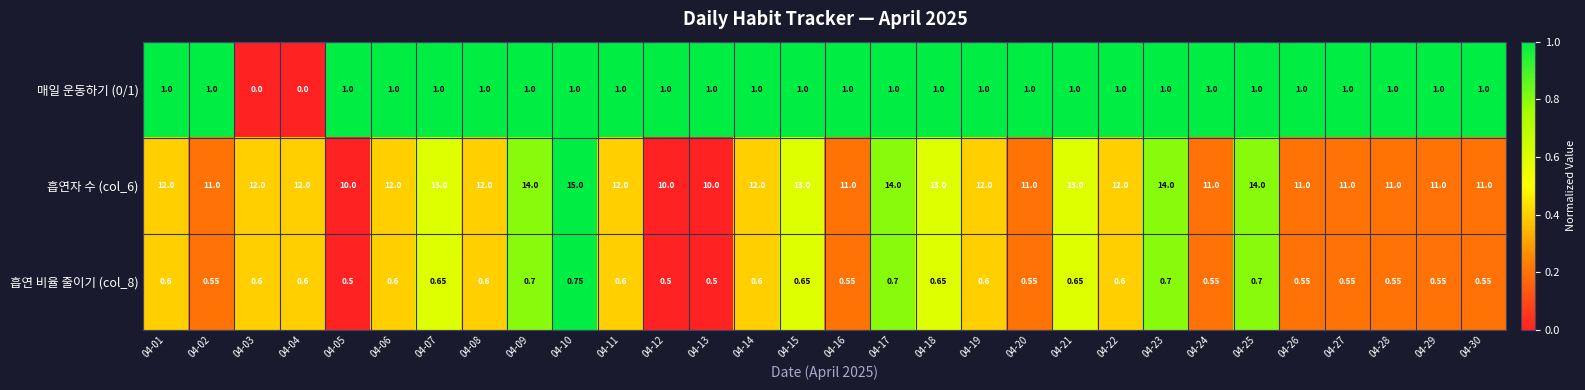

Is the value of 매일 운동하기 (0/1) at 04-19 greater than the value of 흡연자 수 (col_6) at 04-19?

No